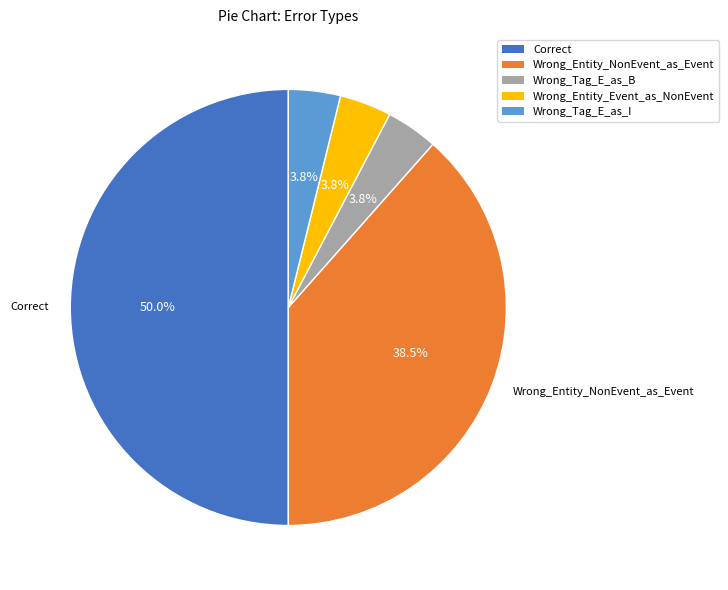

What is the largest slice in the pie chart?

Correct